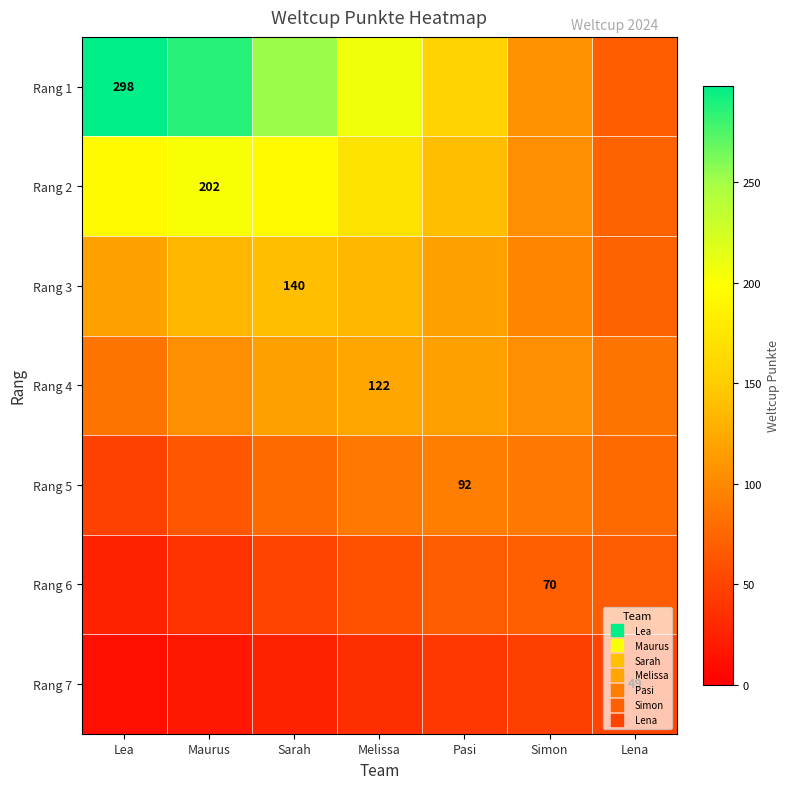

At which label does Rang 1 reach its peak?

Lea